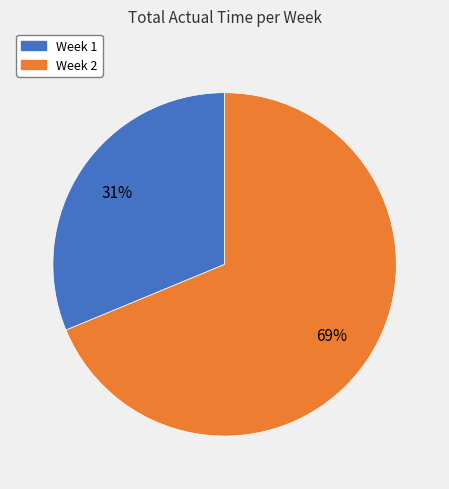

What is the ratio of the value at Week 2 to the value at Week 1?

2.2